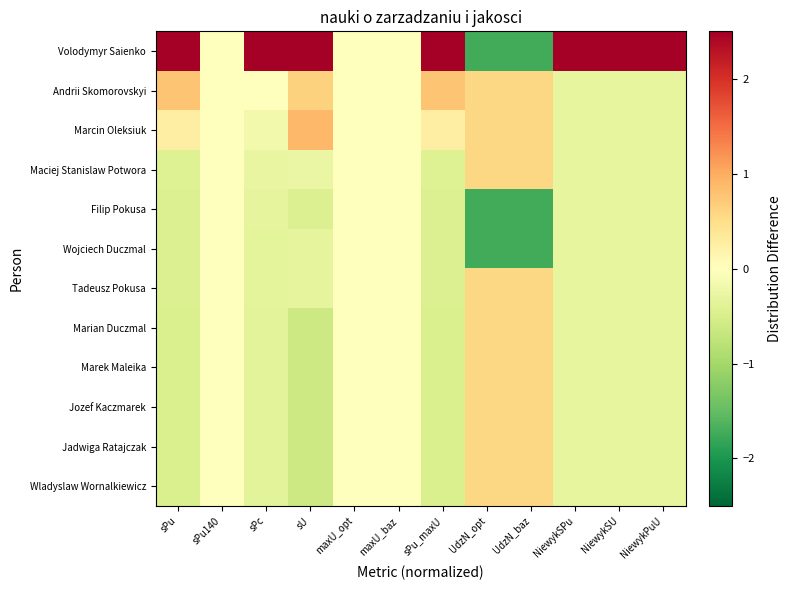

Rank the series by their maximum value, from lowest to highest.

Filip Pokusa, Wojciech Duczmal, Maciej Stanislaw Potwora, Tadeusz Pokusa, Marian Duczmal, Marek Maleika, Jozef Kaczmarek, Jadwiga Ratajczak, Wladyslaw Wornalkiewicz, Andrii Skomorovskyi, Marcin Oleksiuk, Volodymyr Saienko